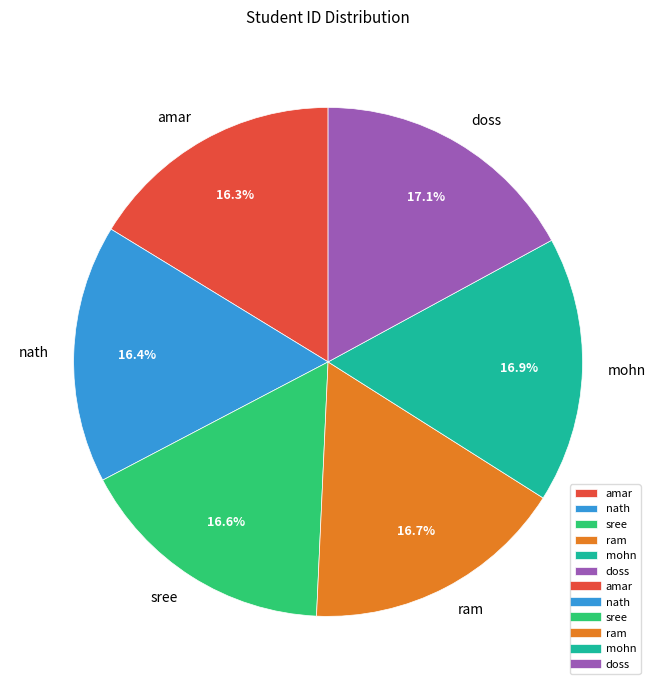

What percentage is the ram slice, to the nearest percent?

17%